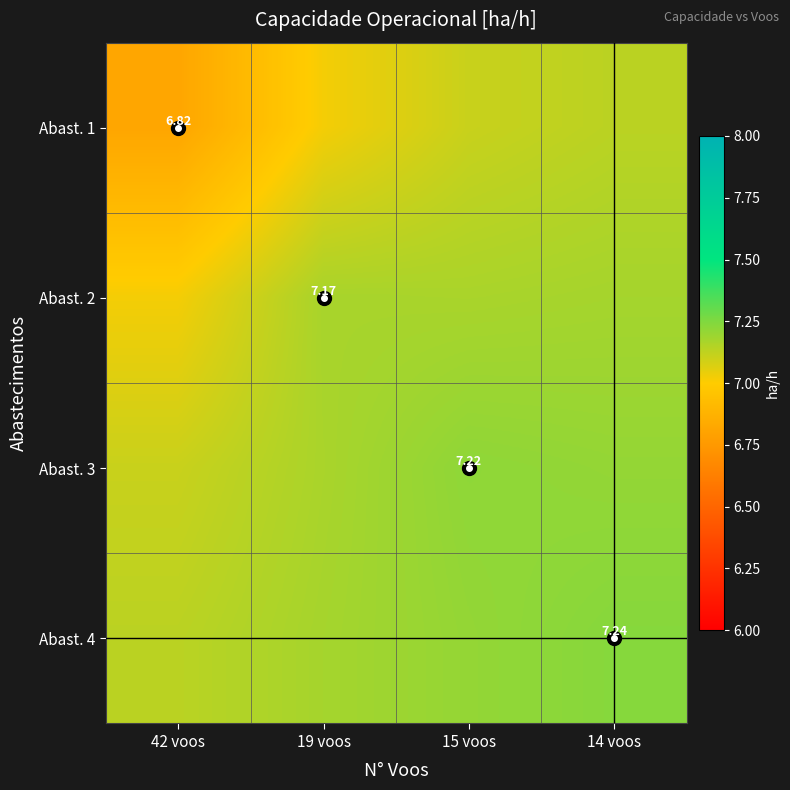

Rank the categories by Abast. 1 value from highest to lowest.

14 voos, 15 voos, 19 voos, 42 voos